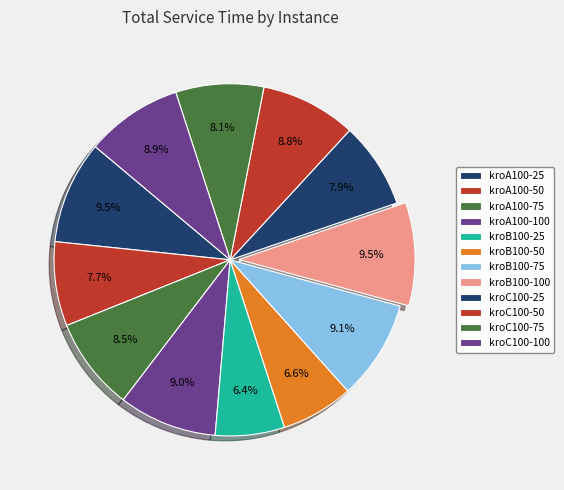

Rank the categories by value from lowest to highest.

kroB100-25, kroB100-50, kroA100-50, kroC100-25, kroC100-75, kroA100-75, kroC100-50, kroC100-100, kroA100-100, kroB100-75, kroA100-25, kroB100-100